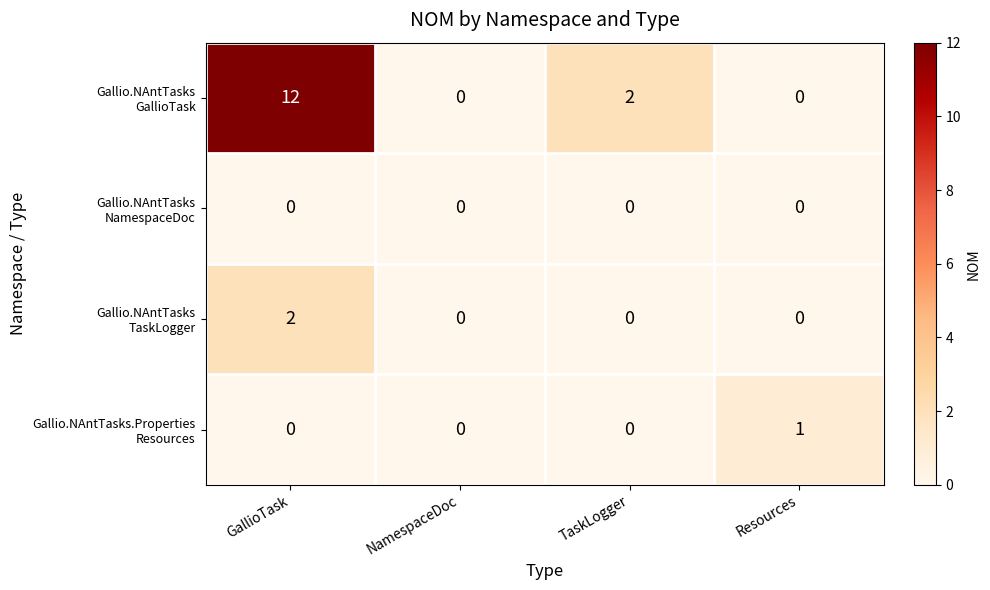

Which label corresponds to the largest value in the chart?

GallioTask